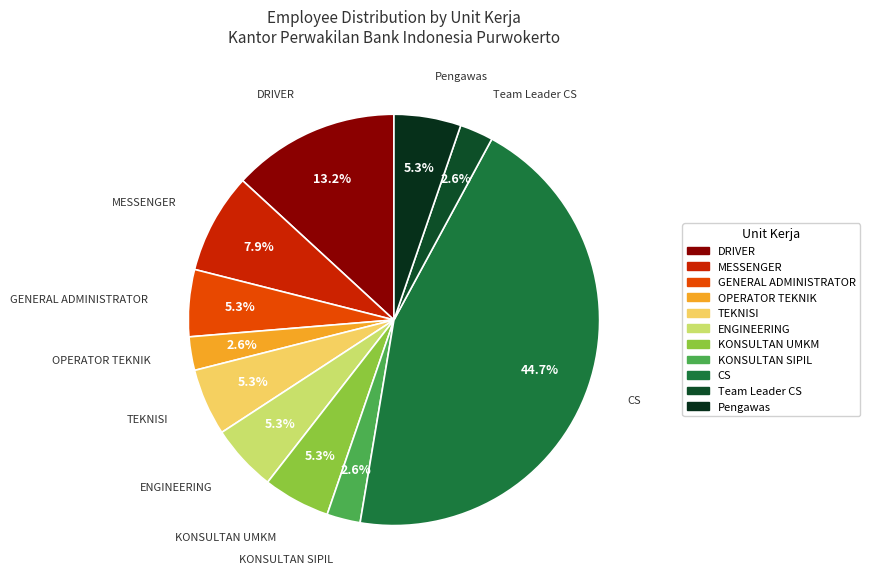

Which slice is the largest?

CS